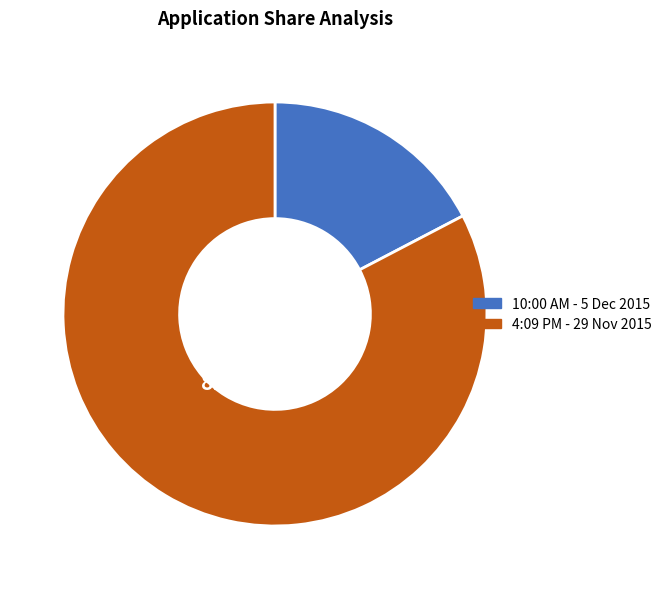

Is there any slice that represents more than half of the pie?

Yes